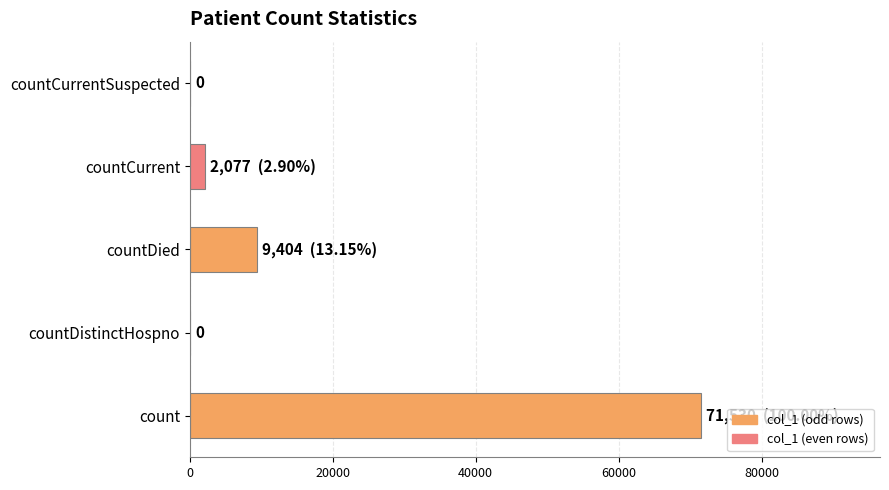

What is the sum of all values?

83011